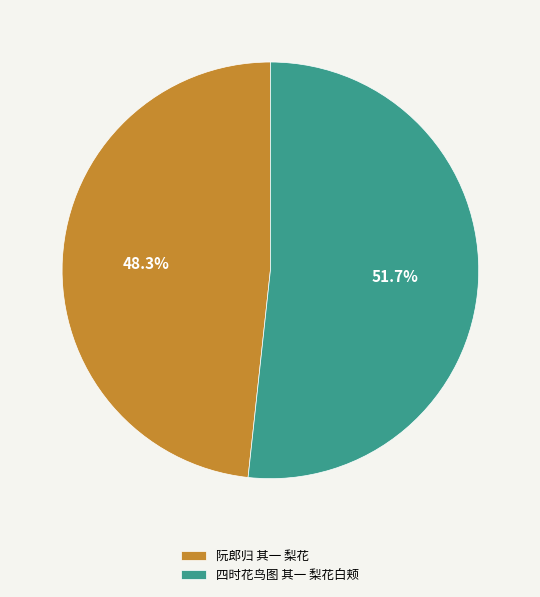

Rank the categories by value from highest to lowest.

四时花鸟图 其一 梨花白颊, 阮郎归 其一 梨花